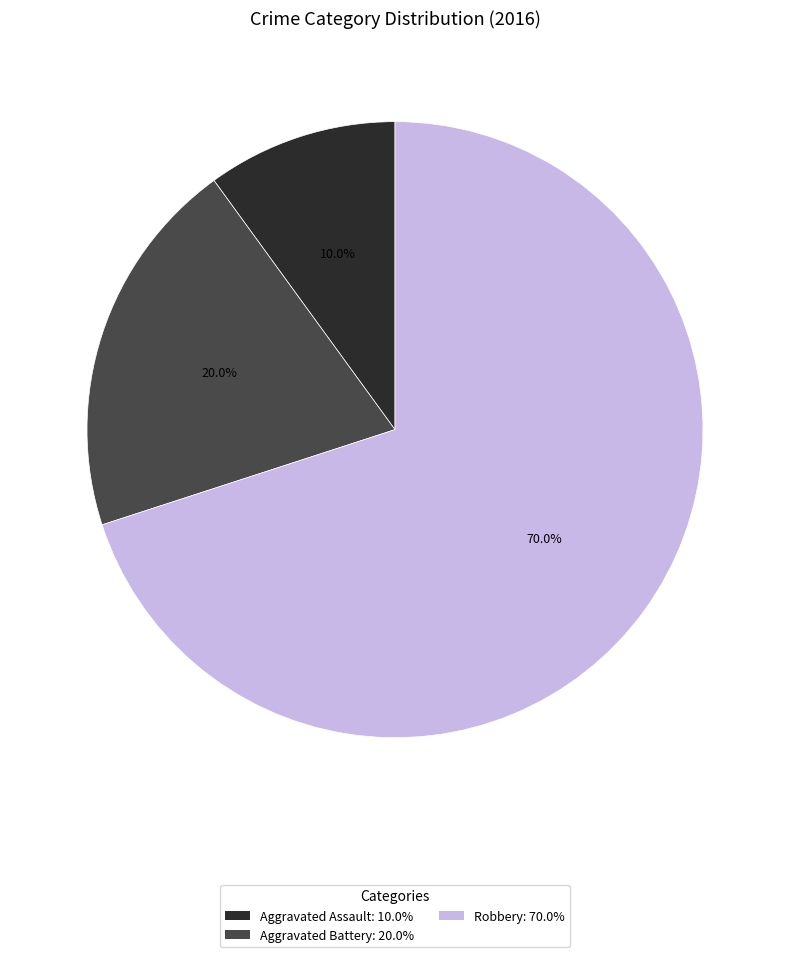

Combined, what portion of the pie is Robbery and Aggravated Assault?

80.0%